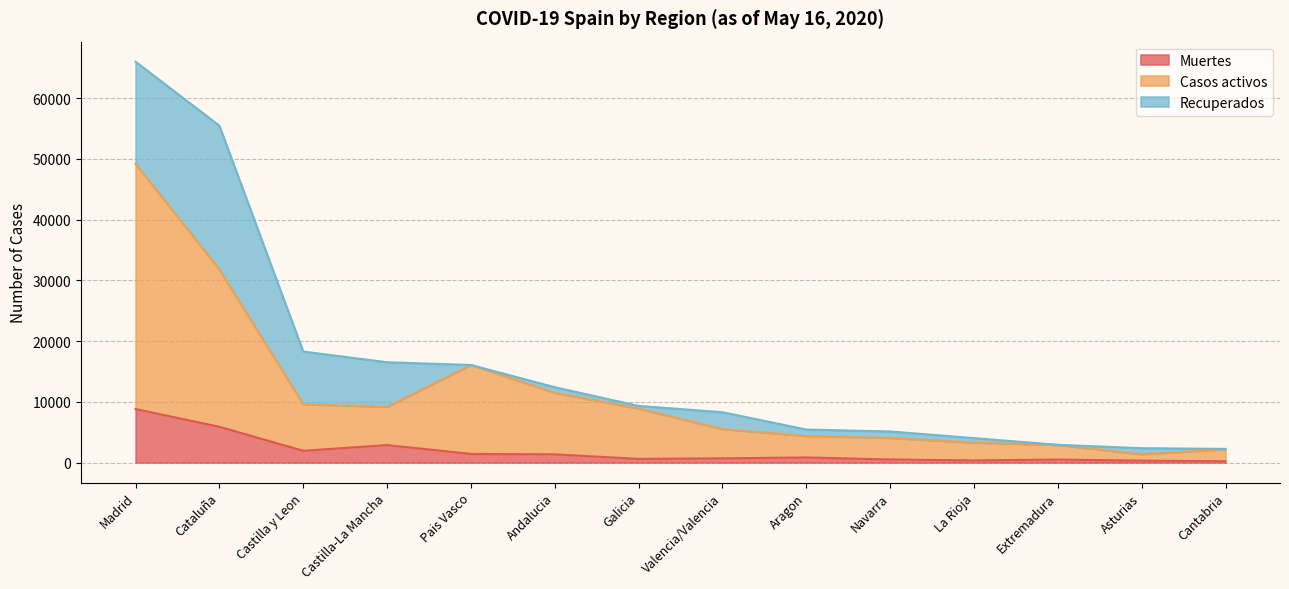

True or false: Casos activos and Muertes cross at least once.

False